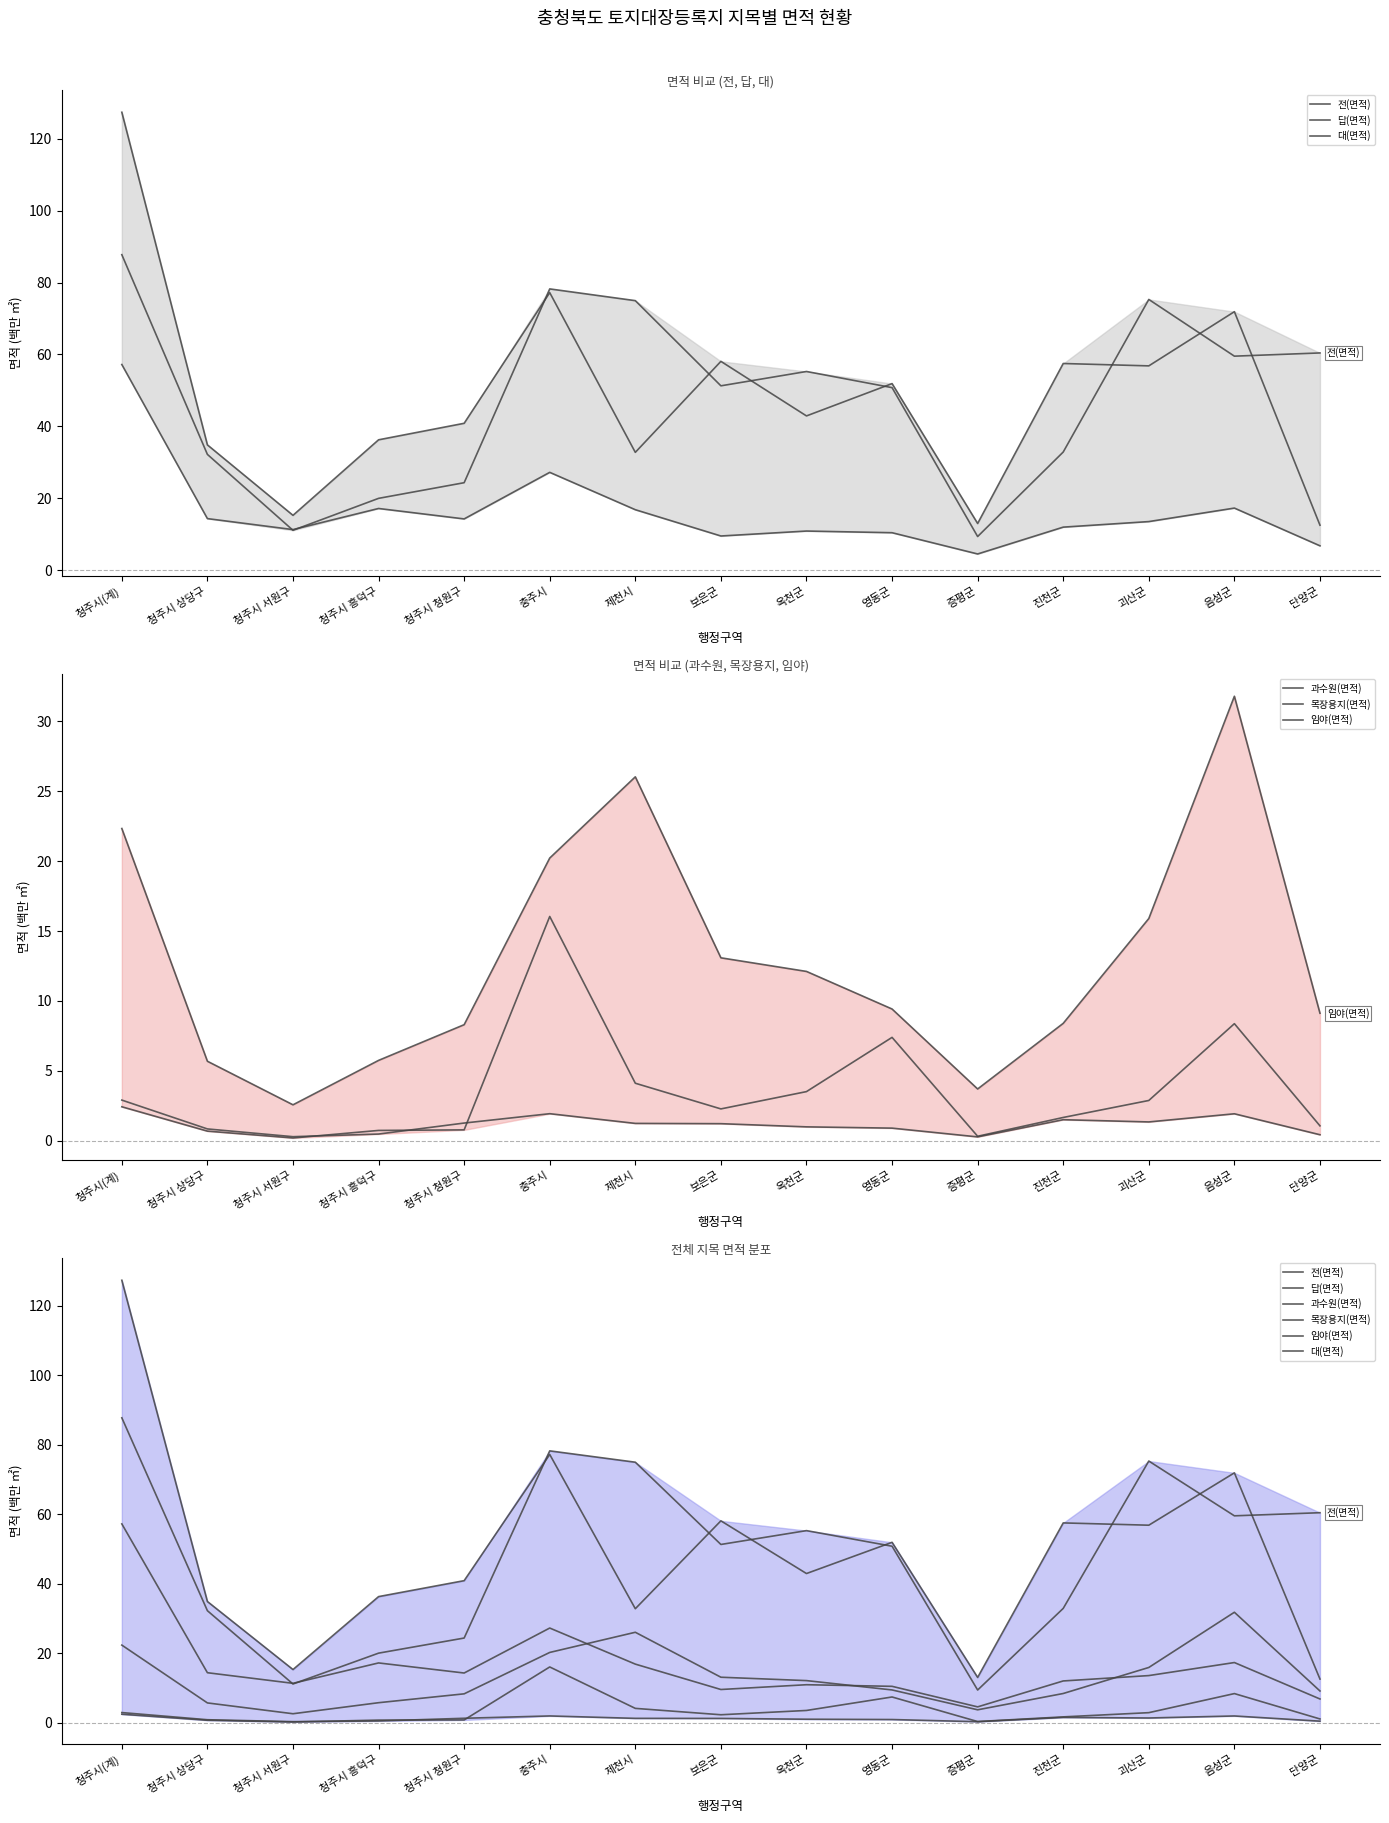

At which category does the chart reach its peak across all series?

청주시(계)